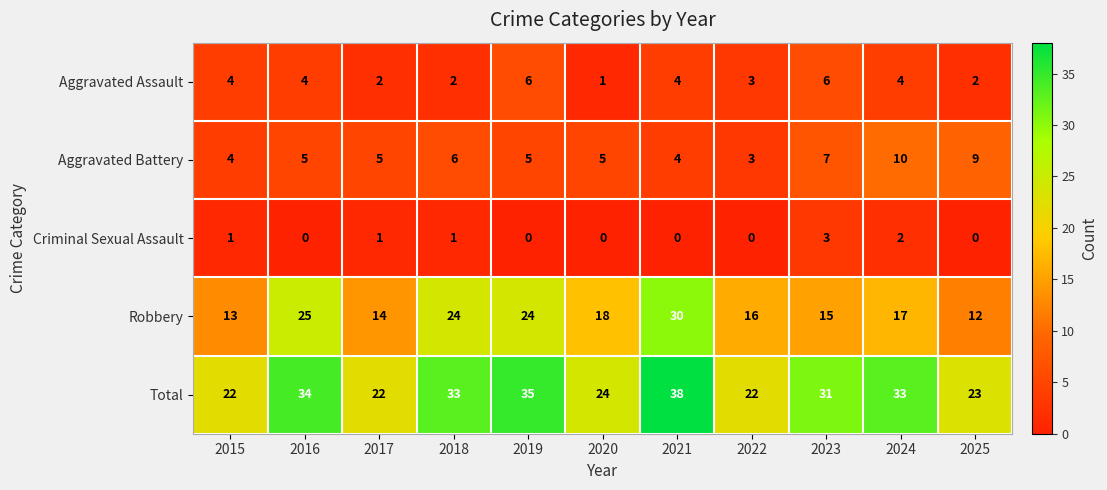

Between 2017 and 2025, which series saw the biggest shift?

Aggravated Battery